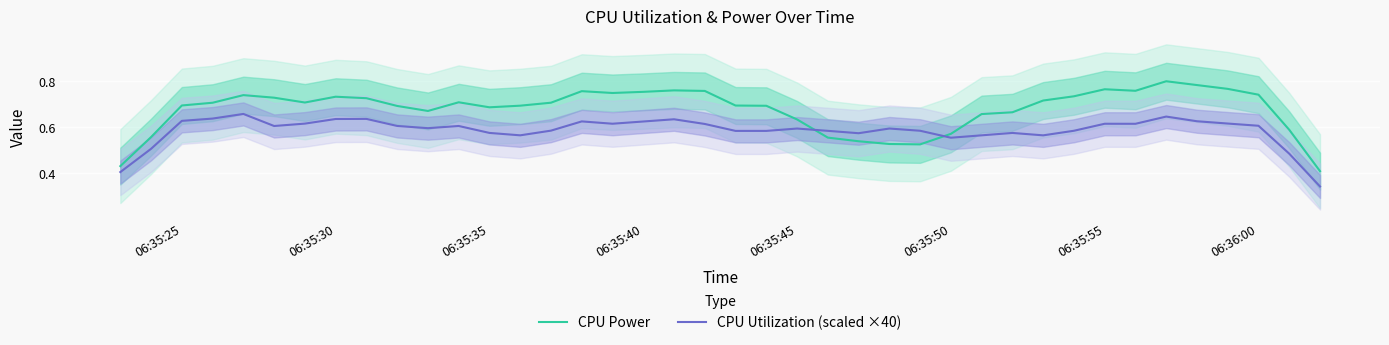

Is the value of CPU Utilization (scaled ×40) at 06:35:35 greater than the value of CPU Power at 06:35:25?

No